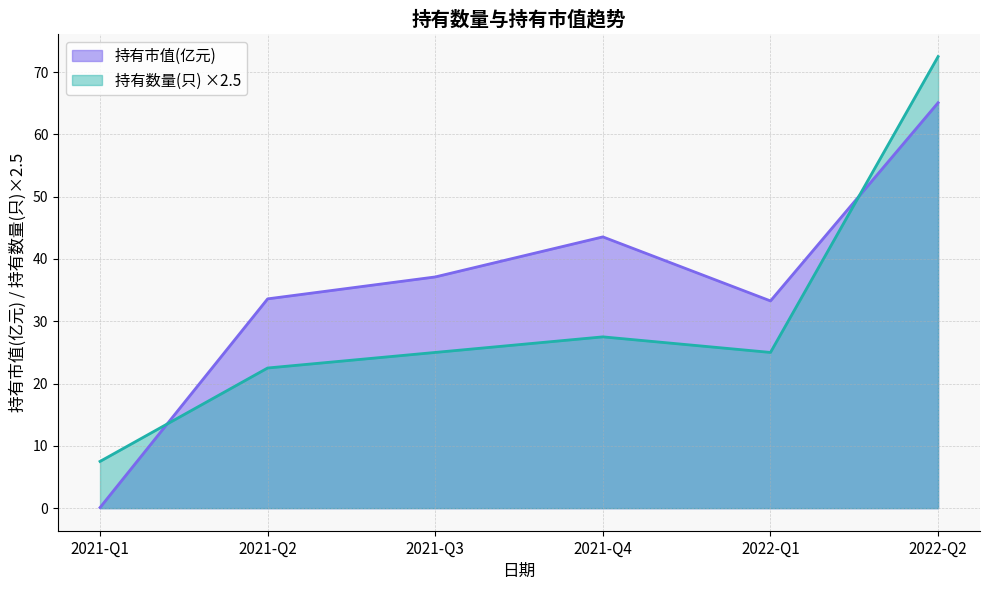

What are all the series names shown in the legend?

持有市值(亿元), 持有数量(只) ×2.5